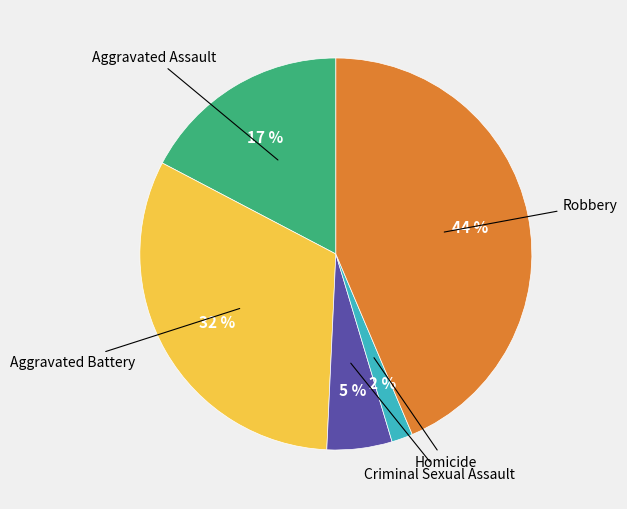

Is there a majority slice in this chart?

No